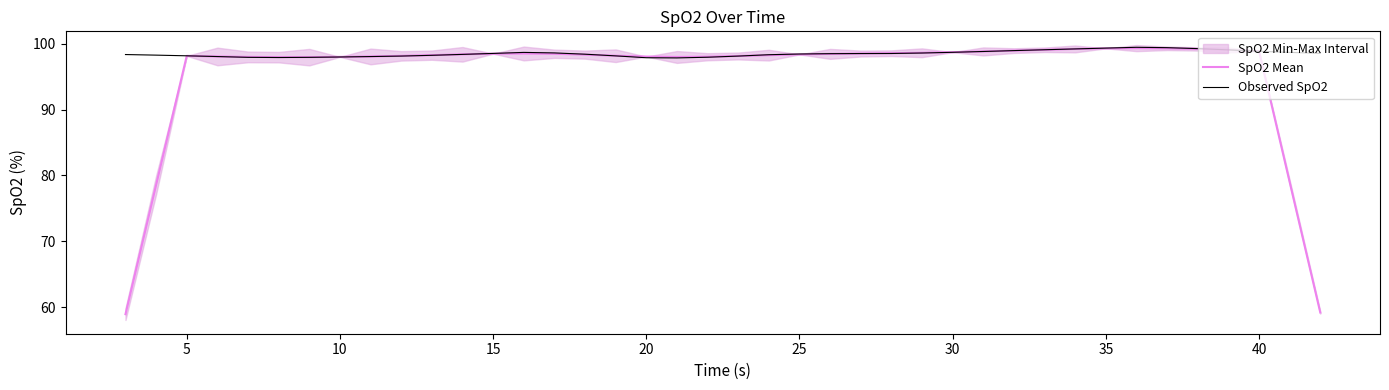

The value of SpO2 Mean at 20 is 98.0. True or false?

True